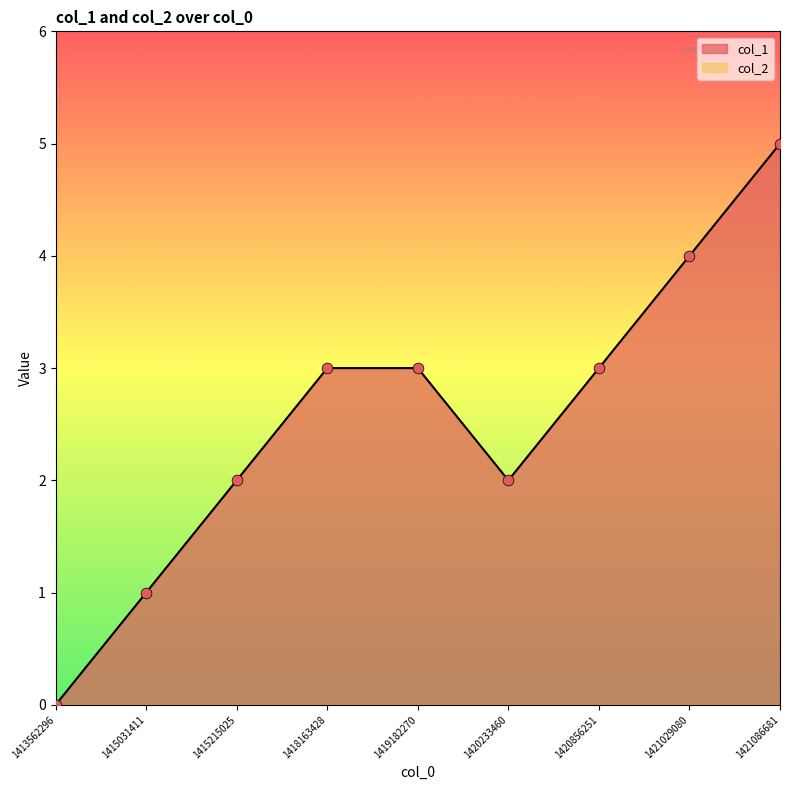

What is the change in value from 1415215025 to 1418163428?

+1